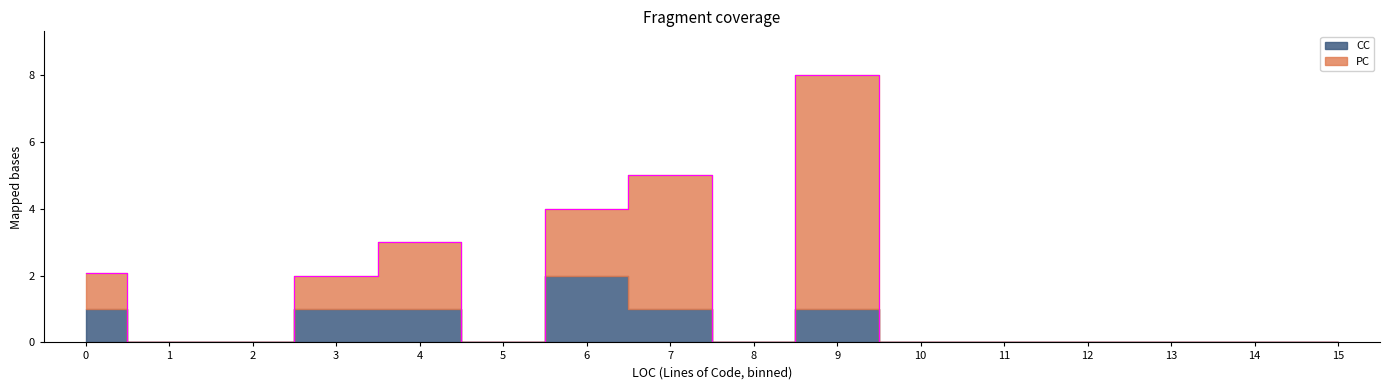

How many interior local valleys does the PC series have?

3